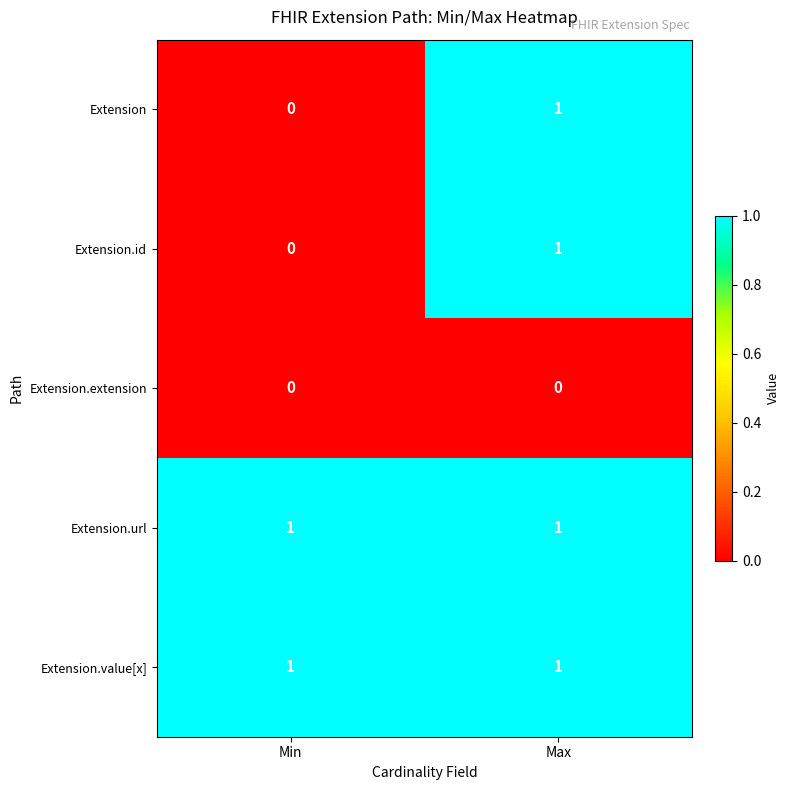

What is the total value across all series at Max?

4